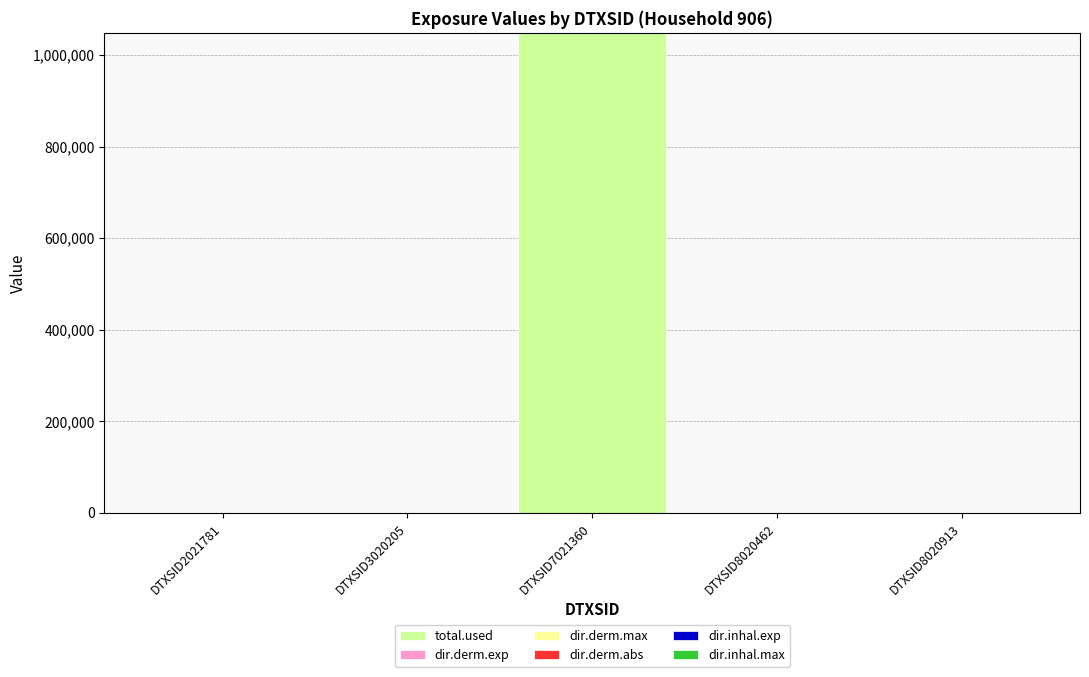

At which category is the sum across all series the highest?

DTXSID7021360